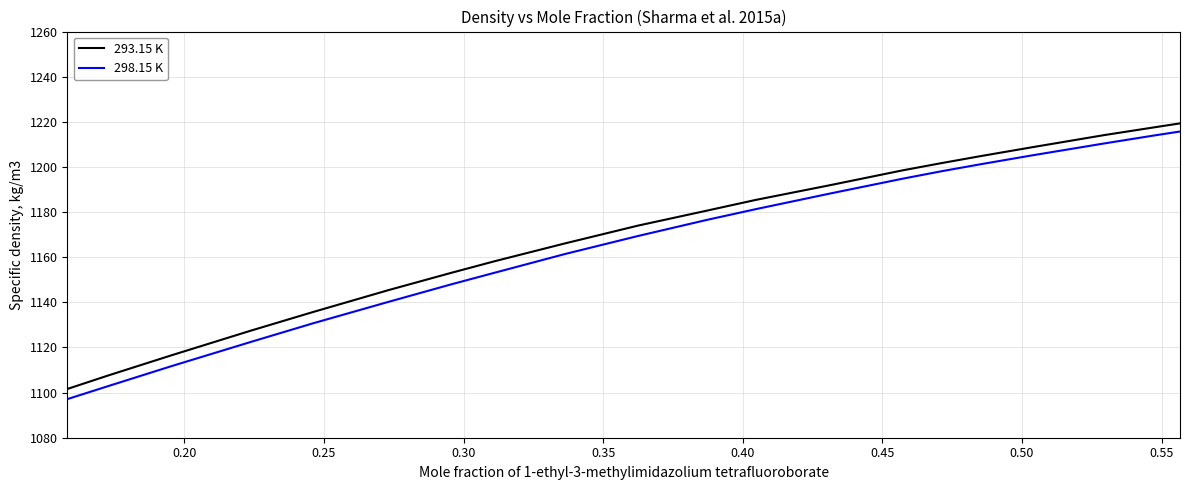

What is the difference between the maximum and minimum values in the 298.15 K series?

118.6